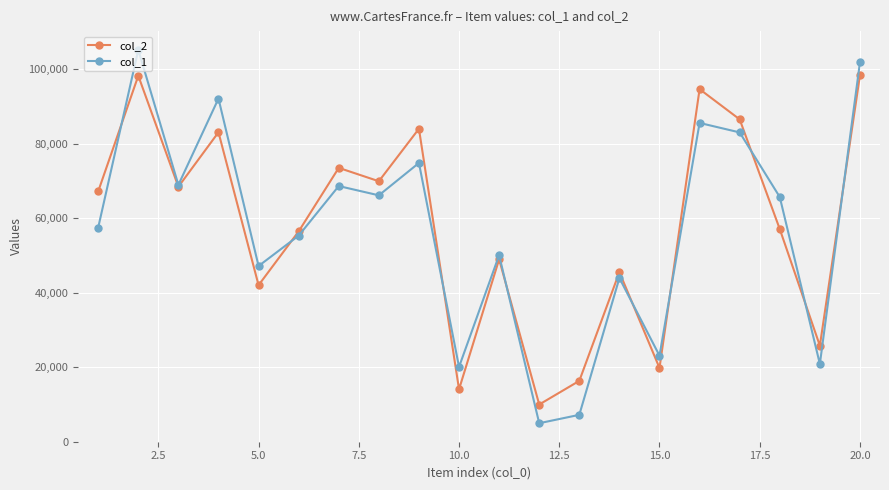

In col_1, how many points are higher than both neighbors (excluding endpoints)?

7